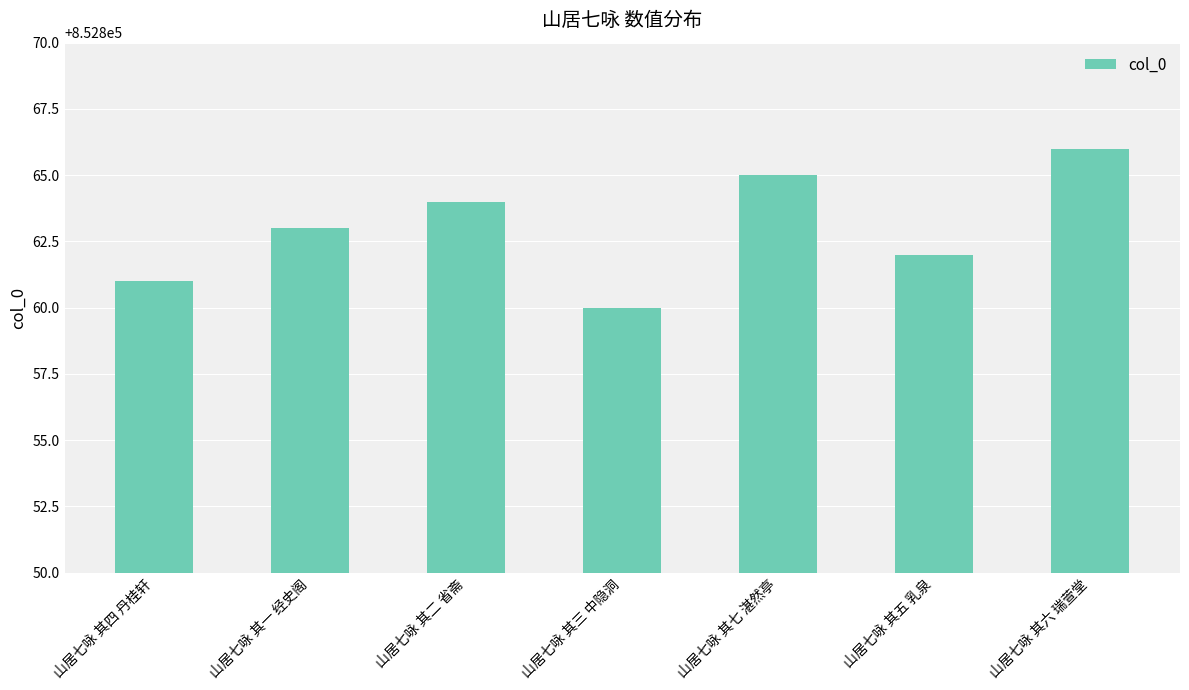

How many values are between 852861 and 852865?

5